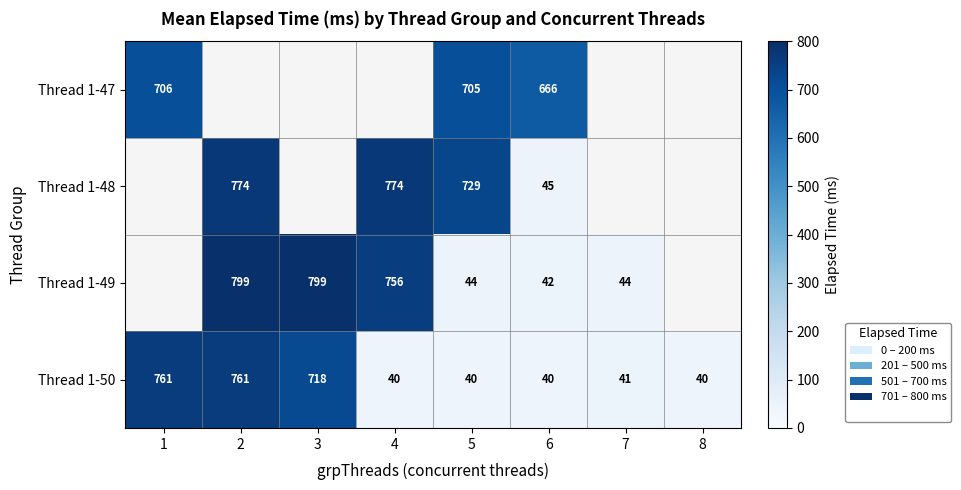

What is the difference between the second highest and second lowest values in the Thread 1-50 series?

721.0